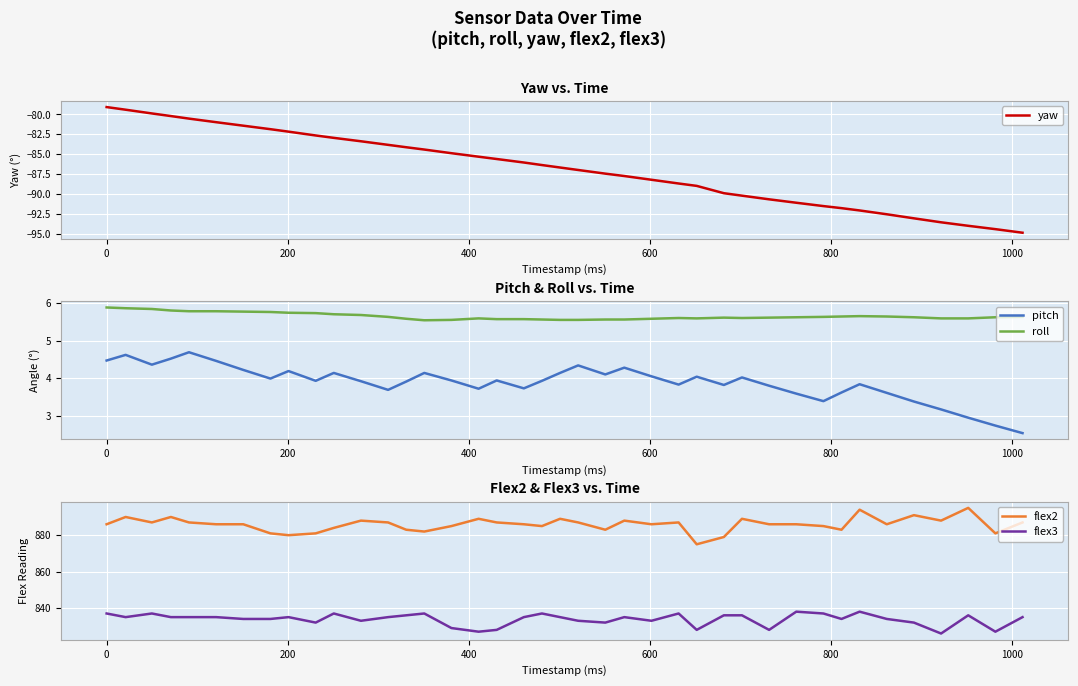

What is the lowest value of the yaw series?

-94.9